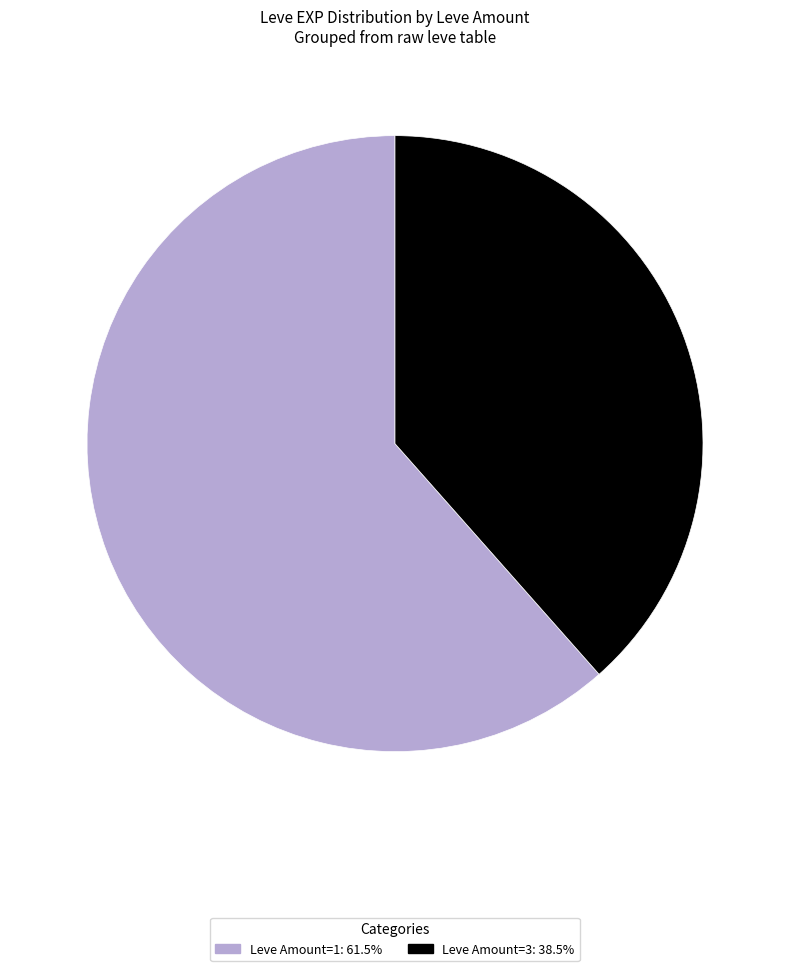

How many slices are in this pie chart?

2